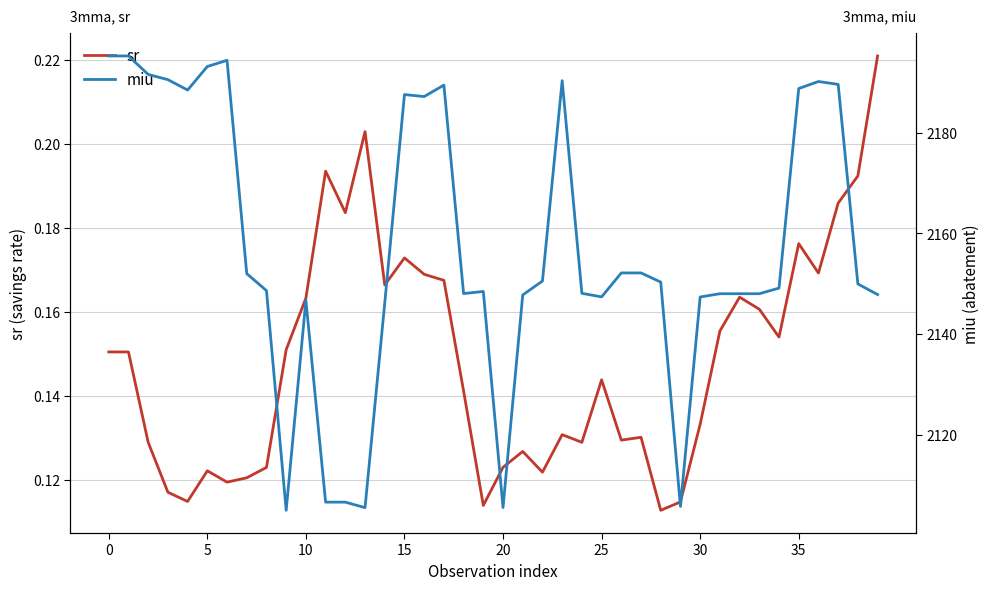

What value does the miu series have at 22?

2150.5